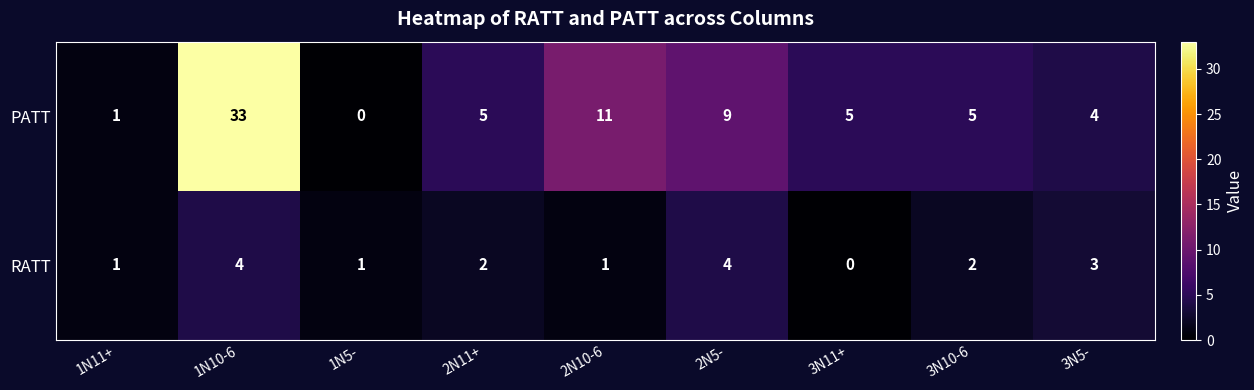

Which category has the highest value across all series?

1N10-6